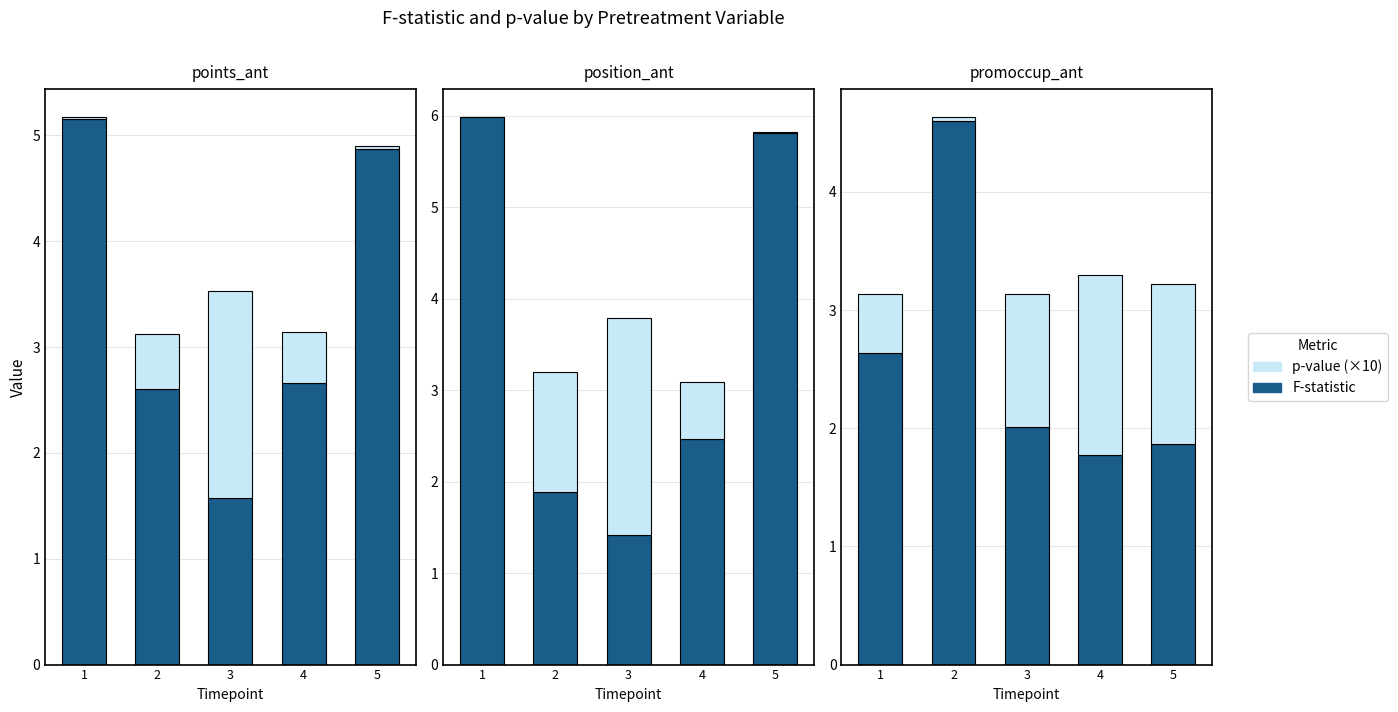

What are all the series names shown in the legend?

F-statistic, p-value (×10)